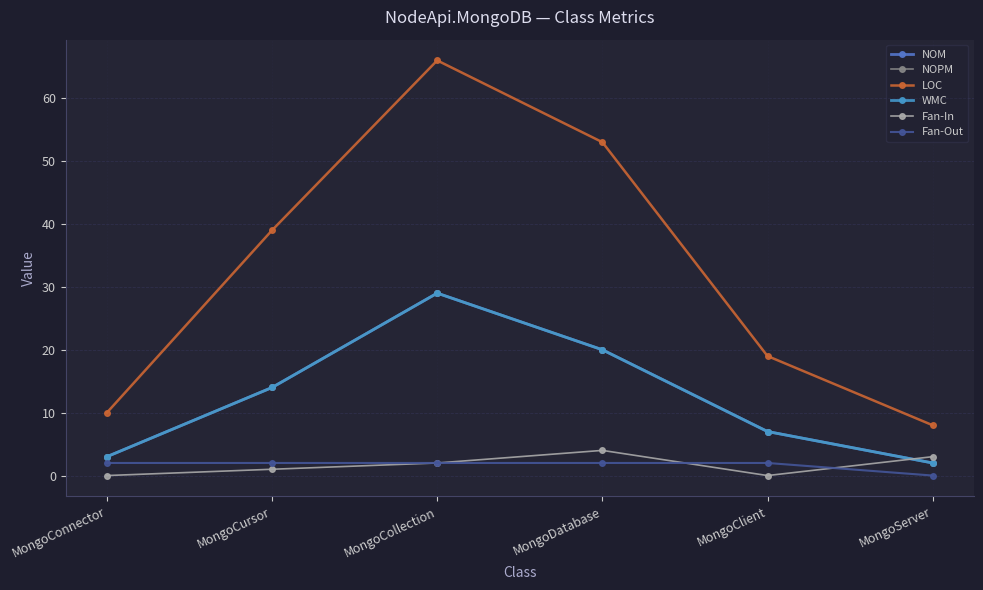

Does the chart have visible grid lines?

Yes